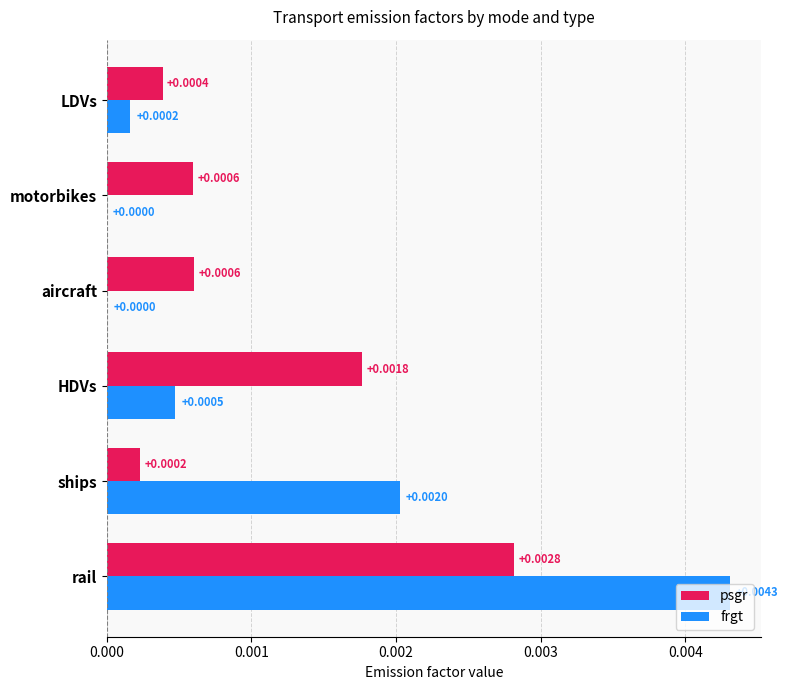

At which category is the sum across all series the highest?

rail